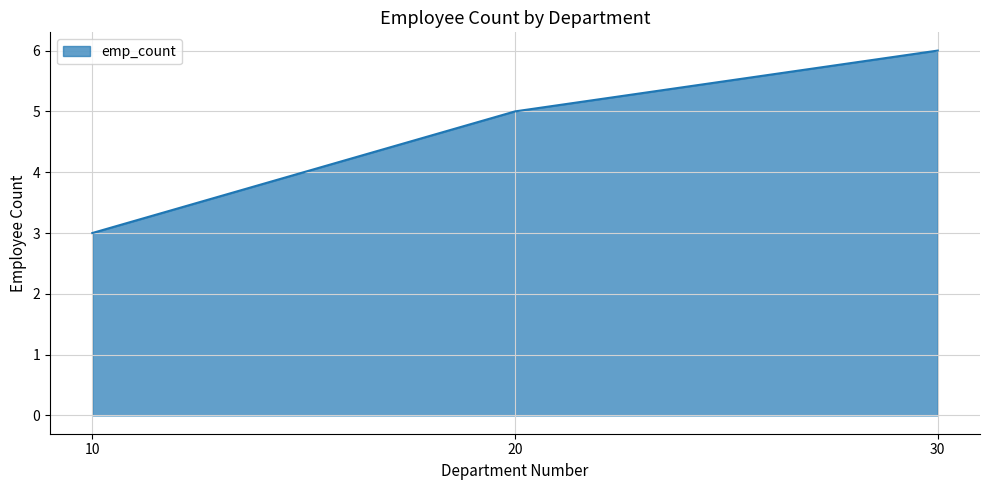

How many values are between 3 and 6?

3